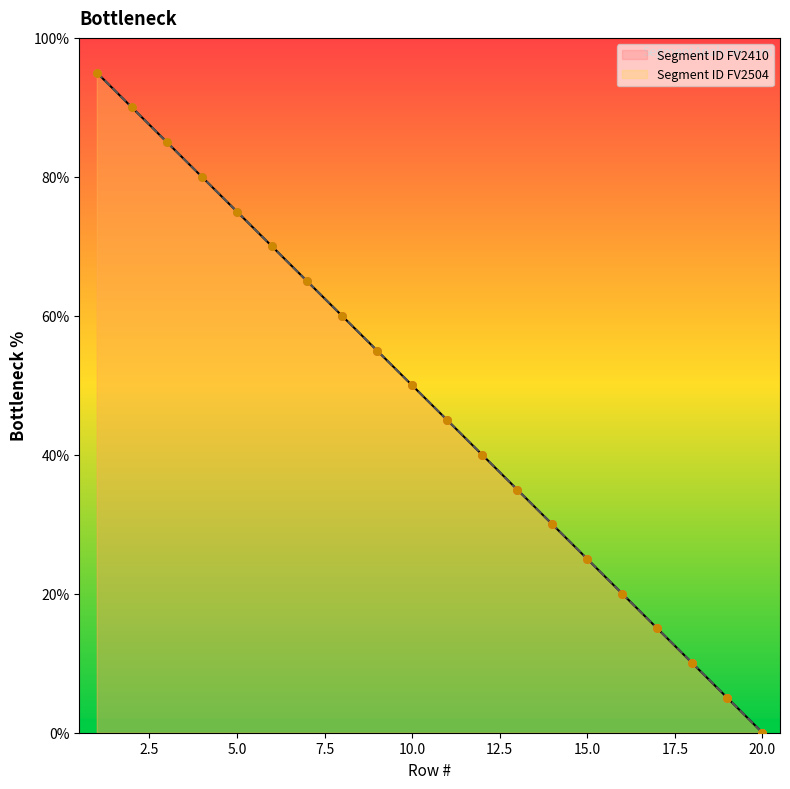

Is the value of Segment ID FV2410 at 10 greater than the value of Segment ID FV2504 at 8?

No